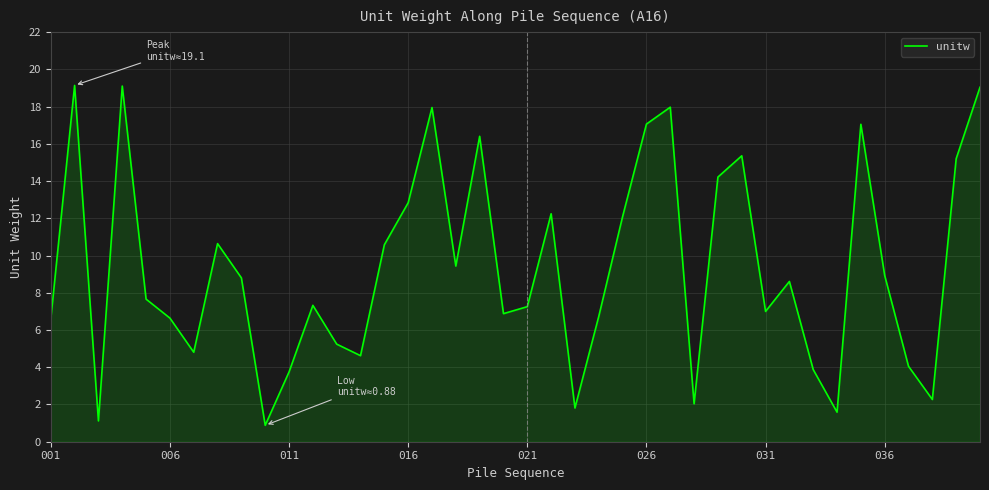

What is the difference between the maximum and minimum values?

18.3